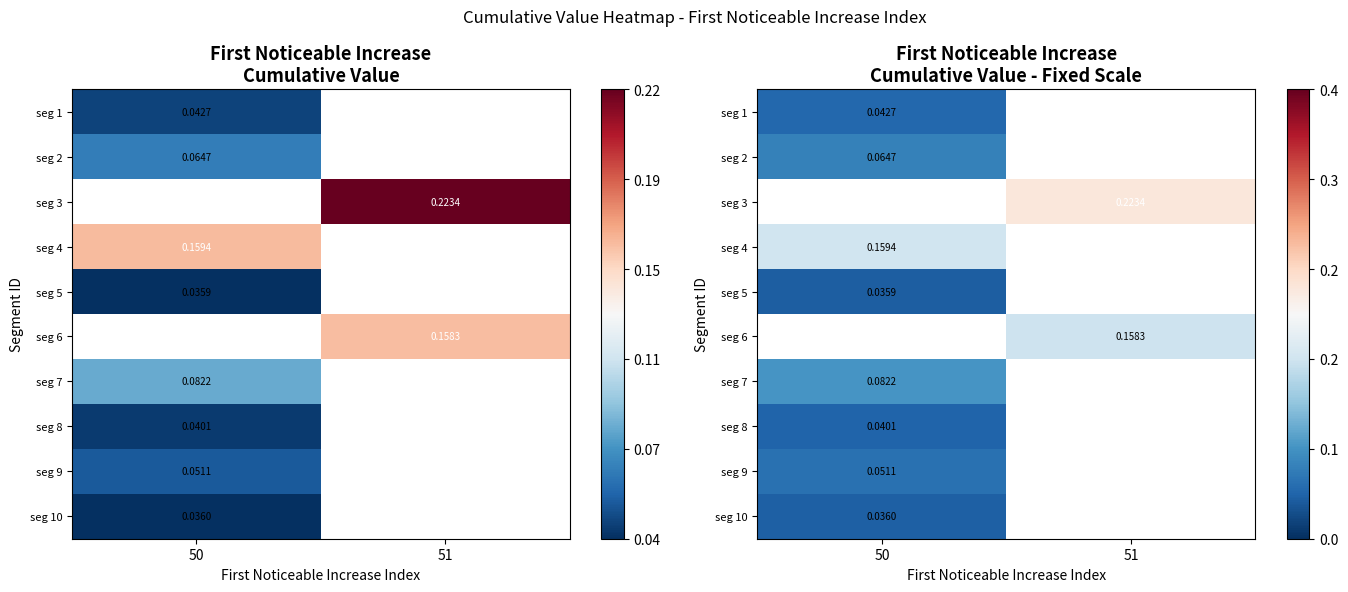

How many series are shown in this chart?

10